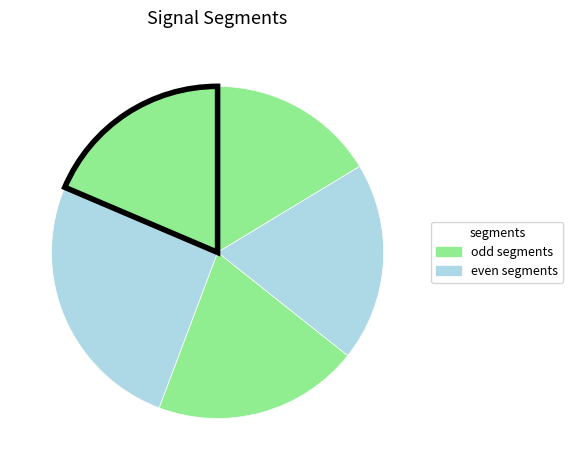

To the nearest percent, what is the difference between the largest and smallest slice percentages?

9%